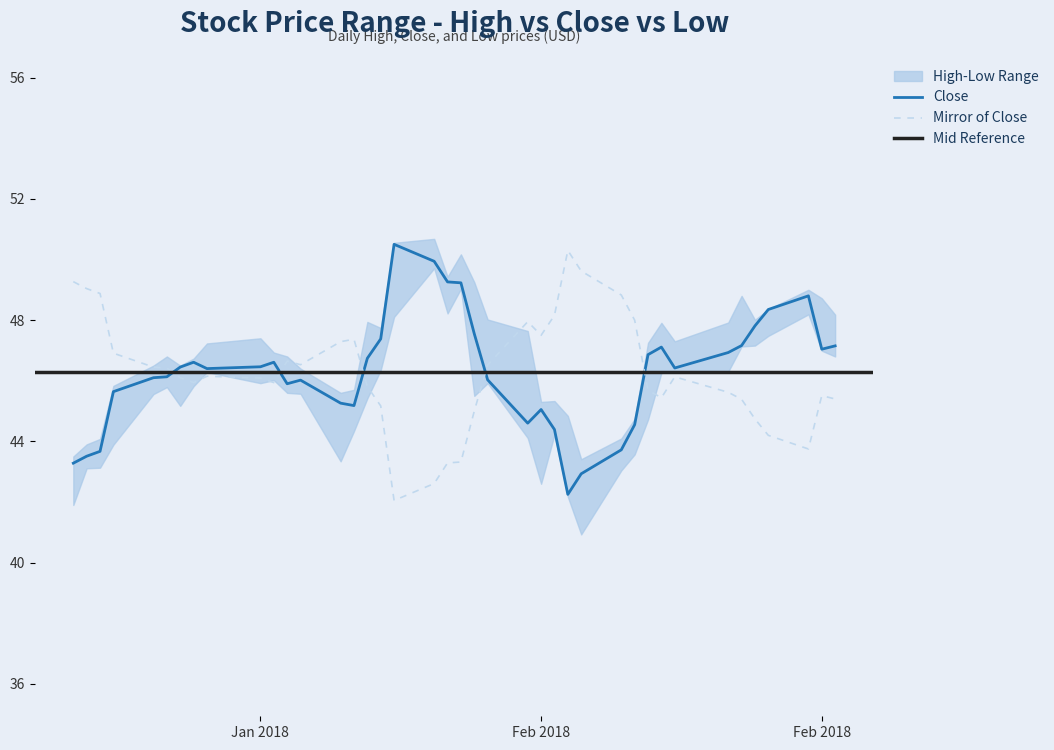

What is the difference between the maximum and minimum values in the Low series?

8.8